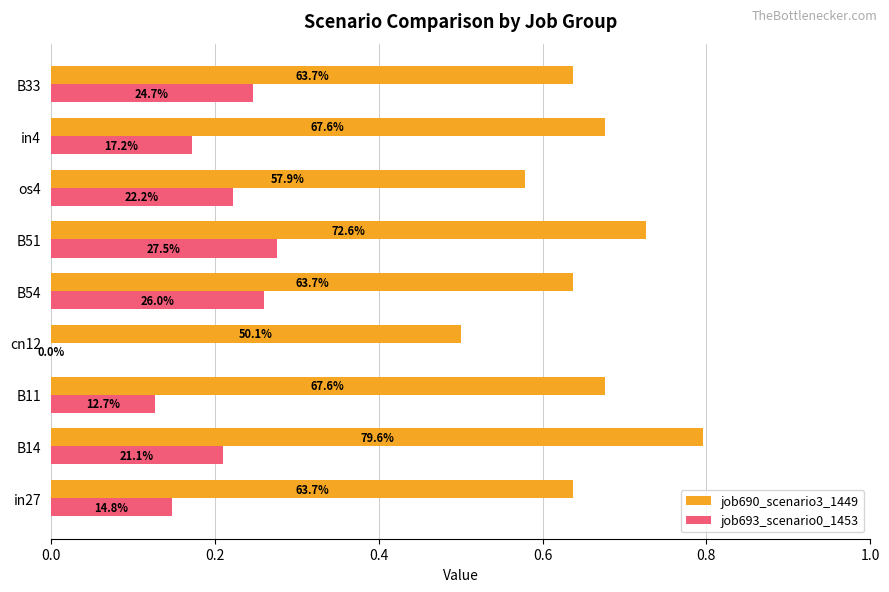

What is the difference between the maximum and second lowest values in the job690_scenario3_1449 series?

0.2